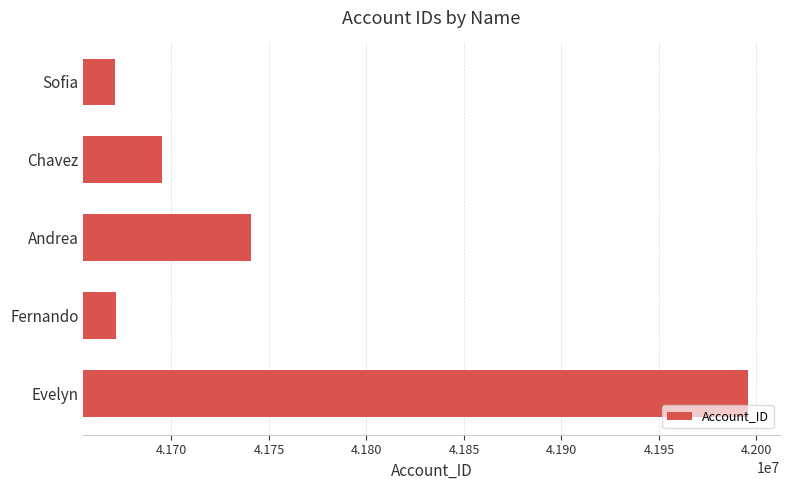

What is the minimum value shown in the chart?

41671069